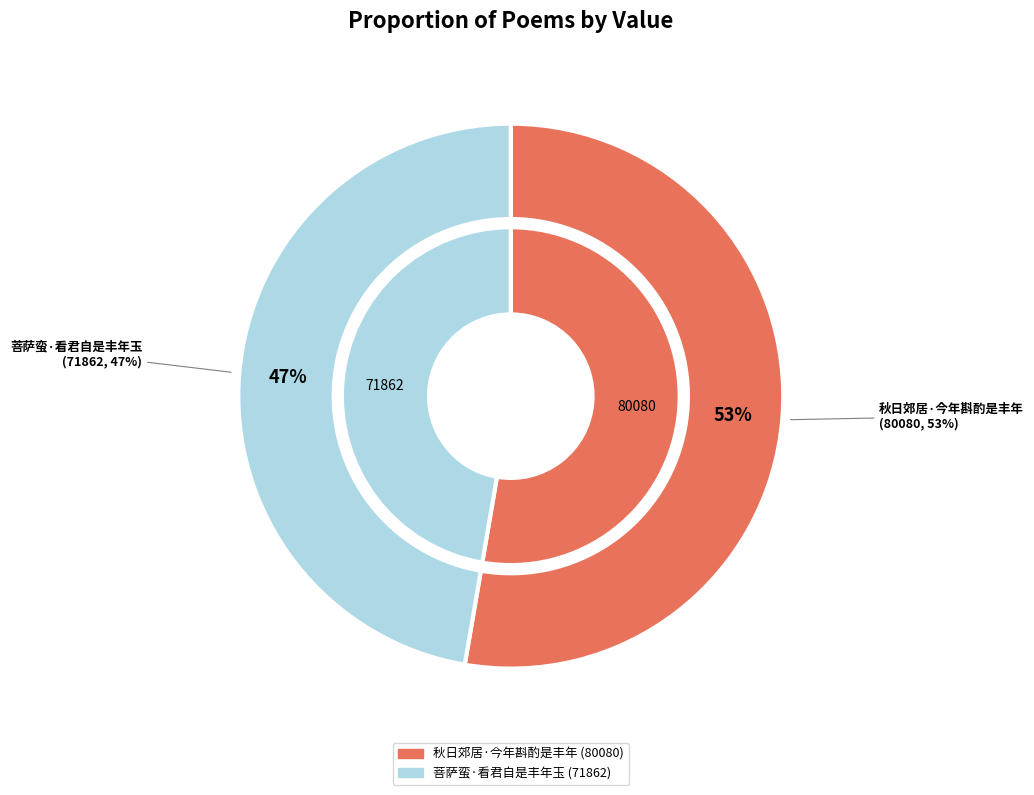

Which slice is the smallest?

菩萨蛮·看君自是丰年玉